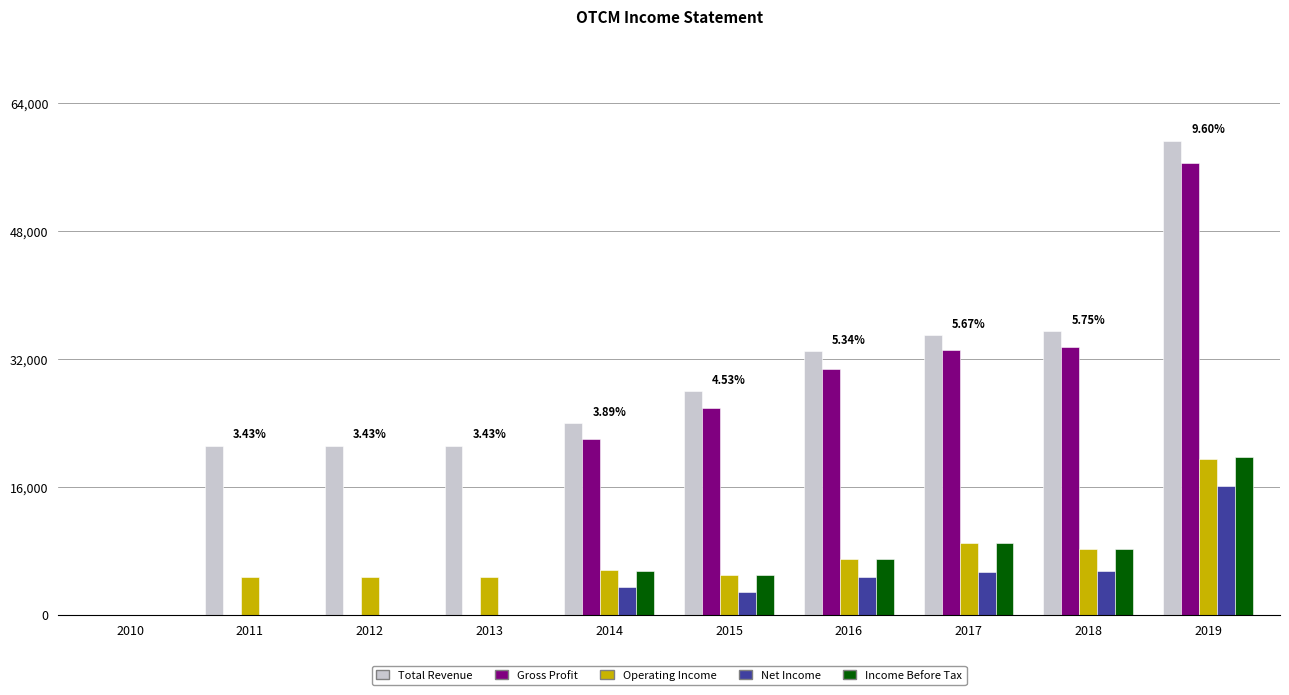

Which series has the largest total across all categories?

Total Revenue